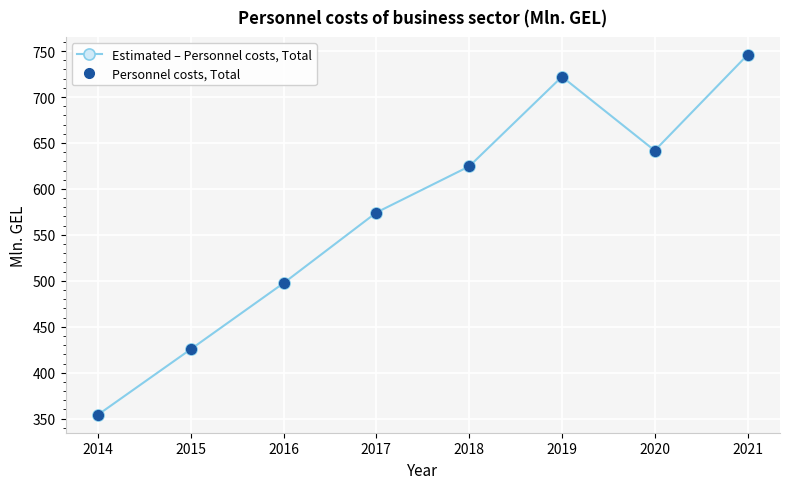

What is the sum of all Estimated – Personnel costs, Total values?

4585.8